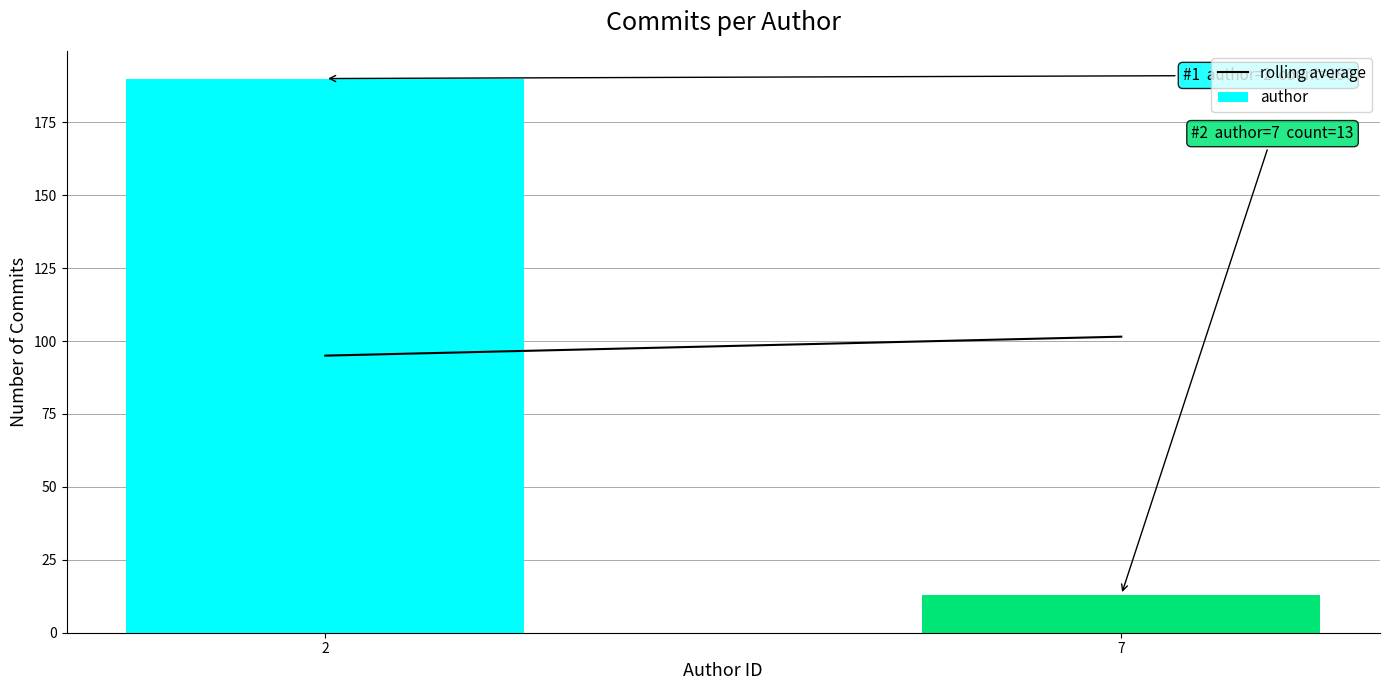

Reading left to right, what are all the values shown in this chart?

2=190	7=13